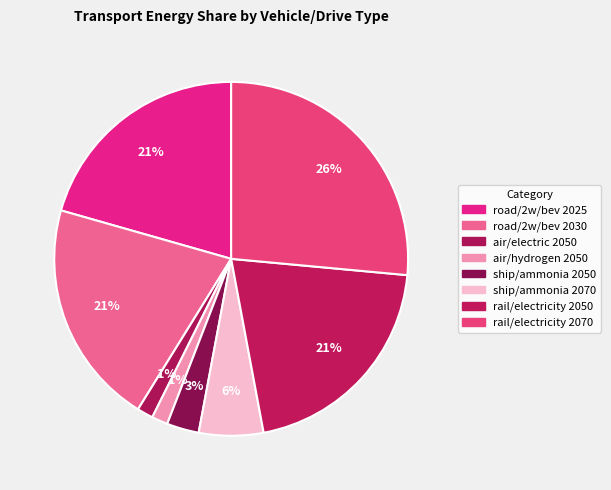

Which slice is the smallest?

air/electric 2050